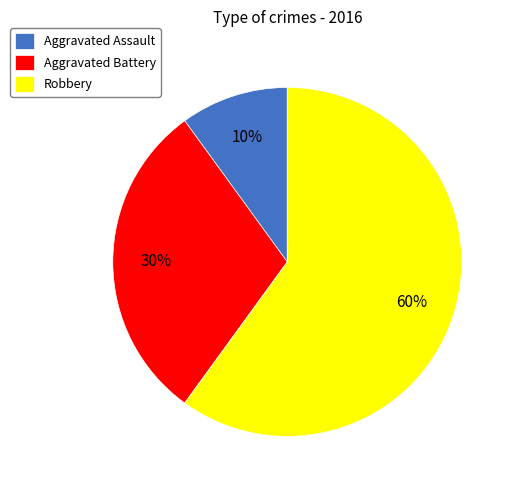

Is it true that Robbery is 60% of the pie?

True